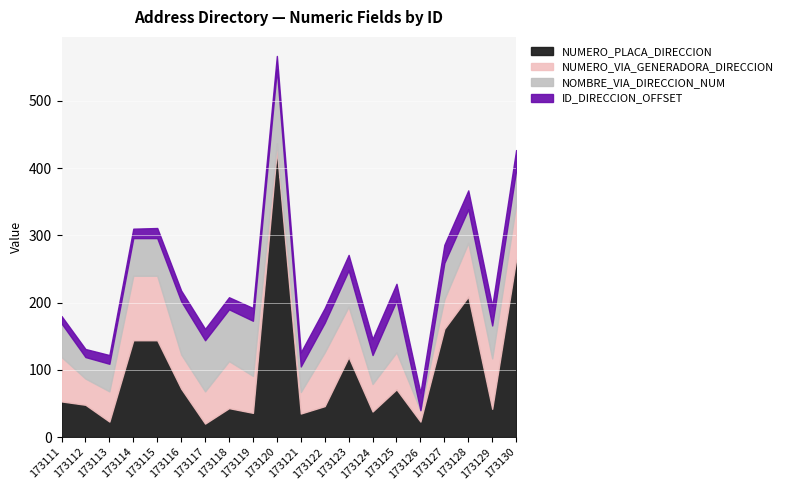

Is it true that NOMBRE_VIA_DIRECCION_NUM equals 79 at 173116?

True